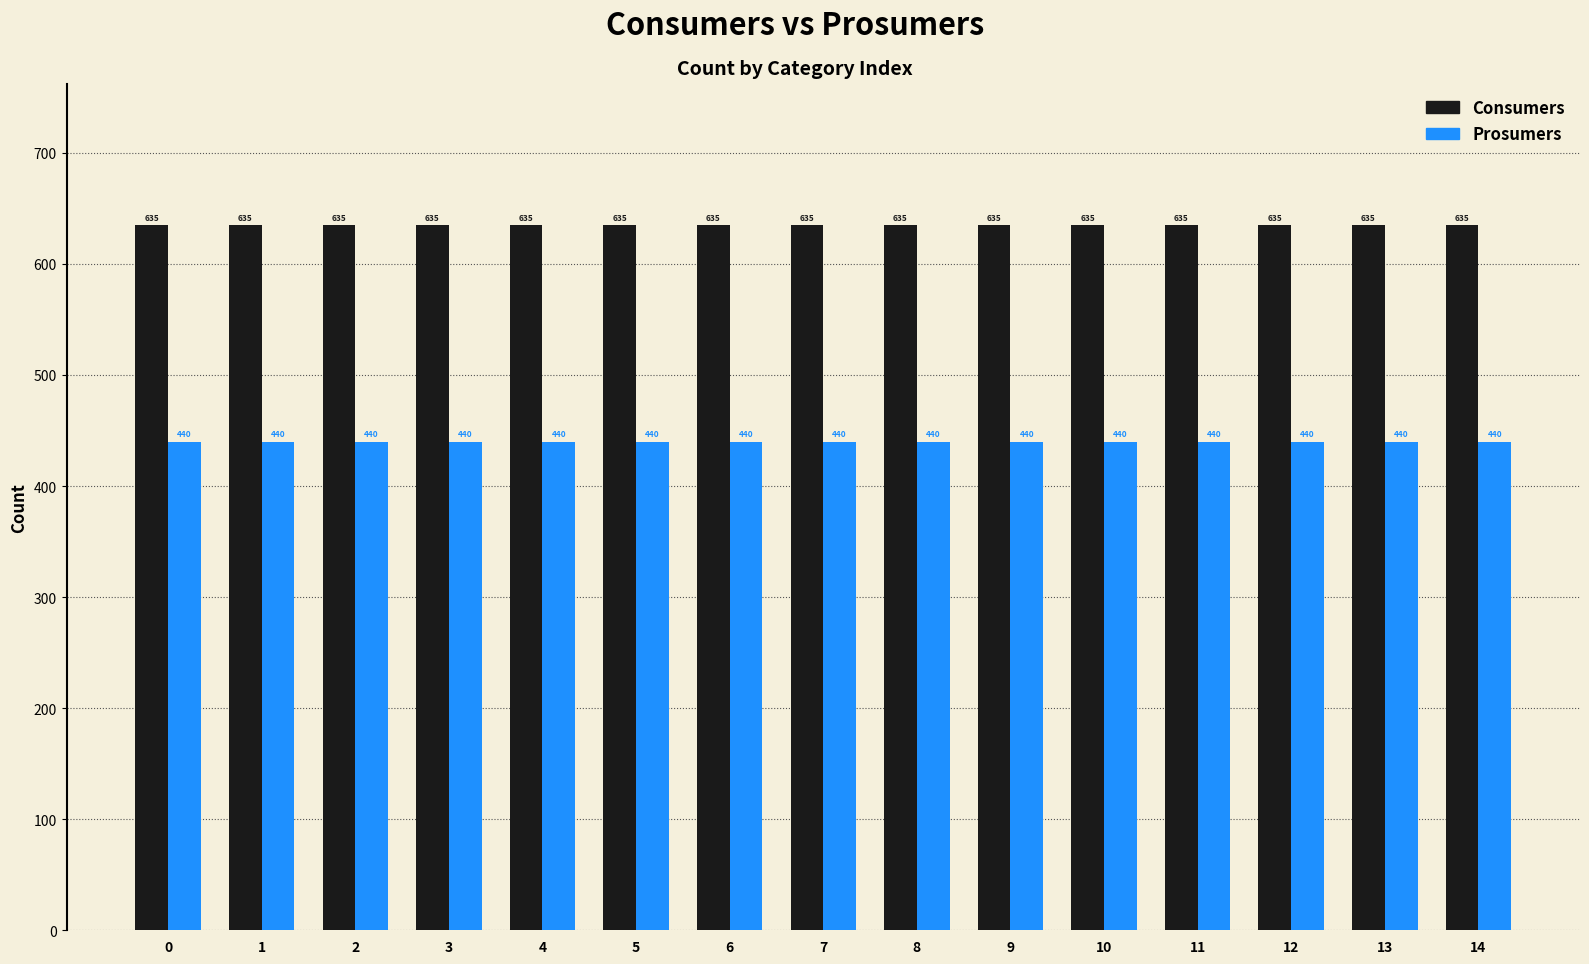

What is the maximum value for Consumers?

635